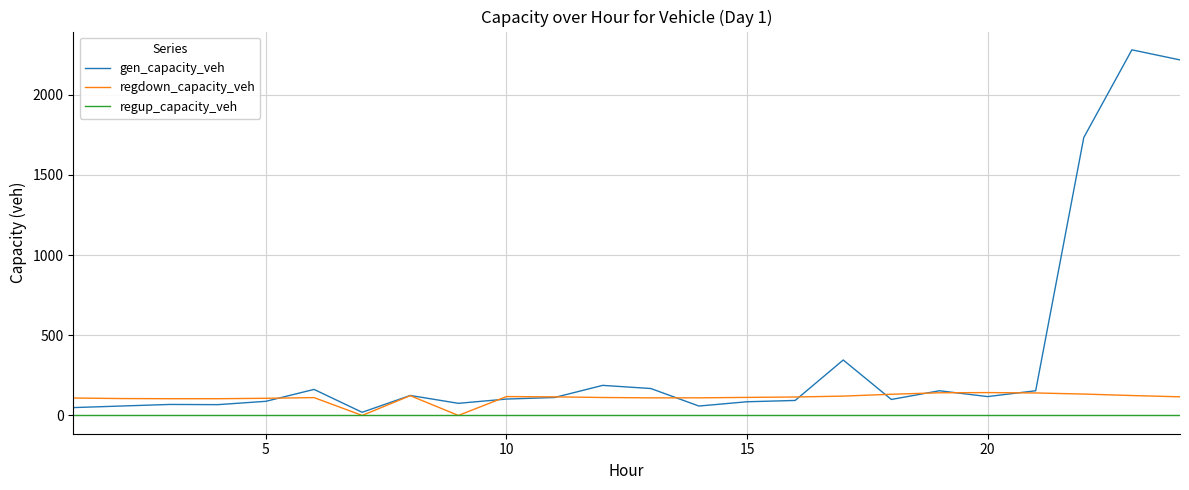

What is the highest value of the regdown_capacity_veh series?

142.4